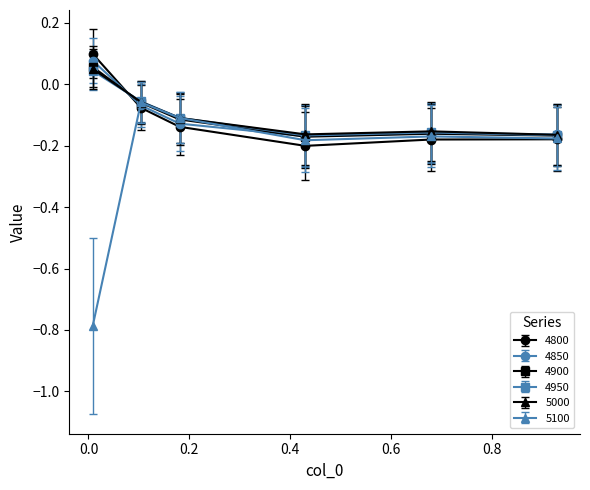

Which series has the largest range (max minus min)?

5100